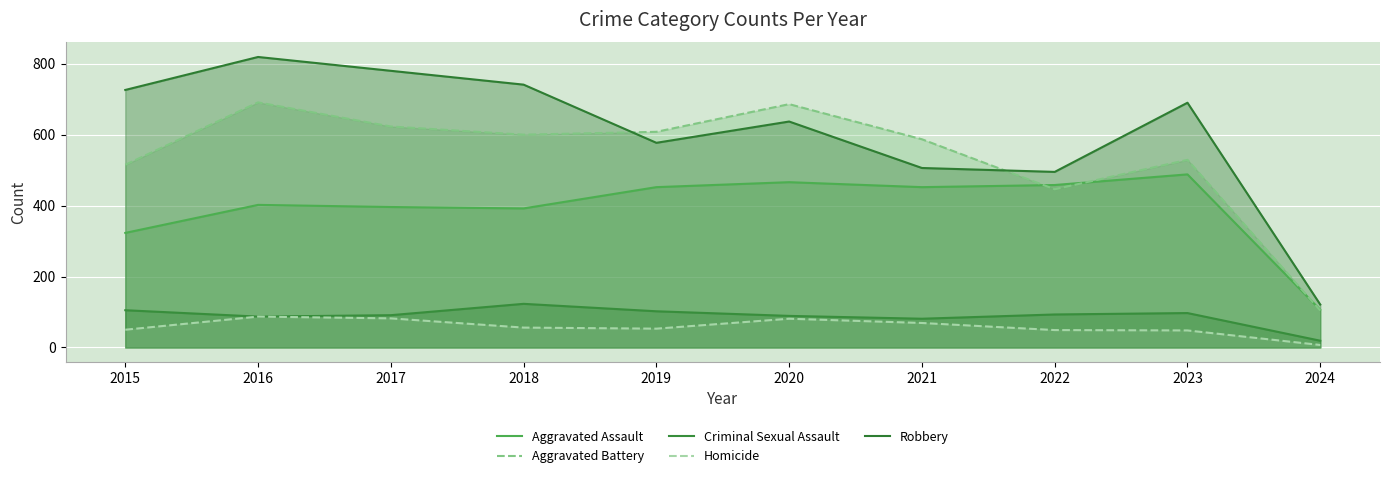

At which category is the sum across all series the highest?

2016